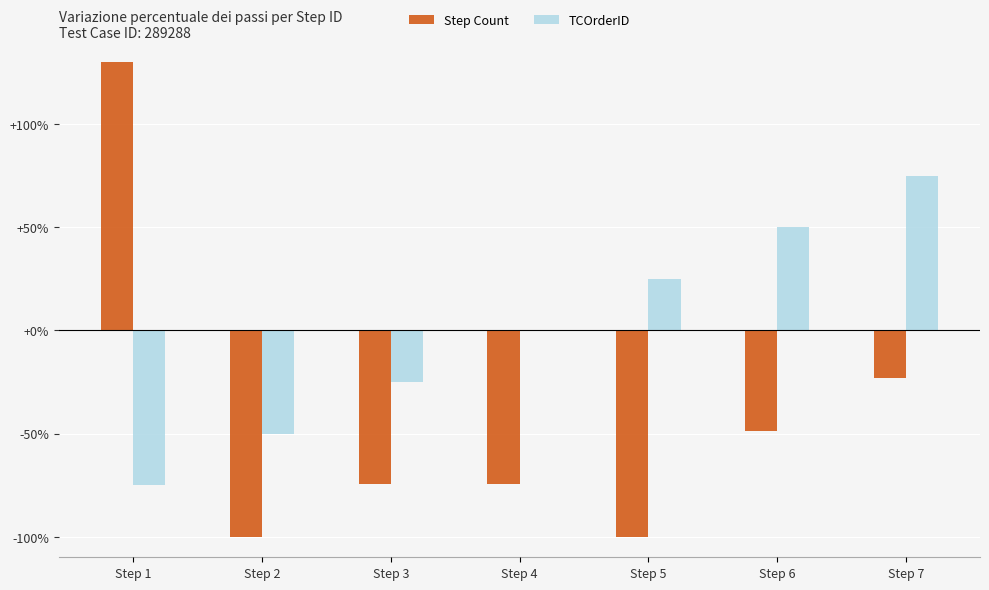

What is the difference between the maximum and second lowest values in the TCOrderID series?

125.0